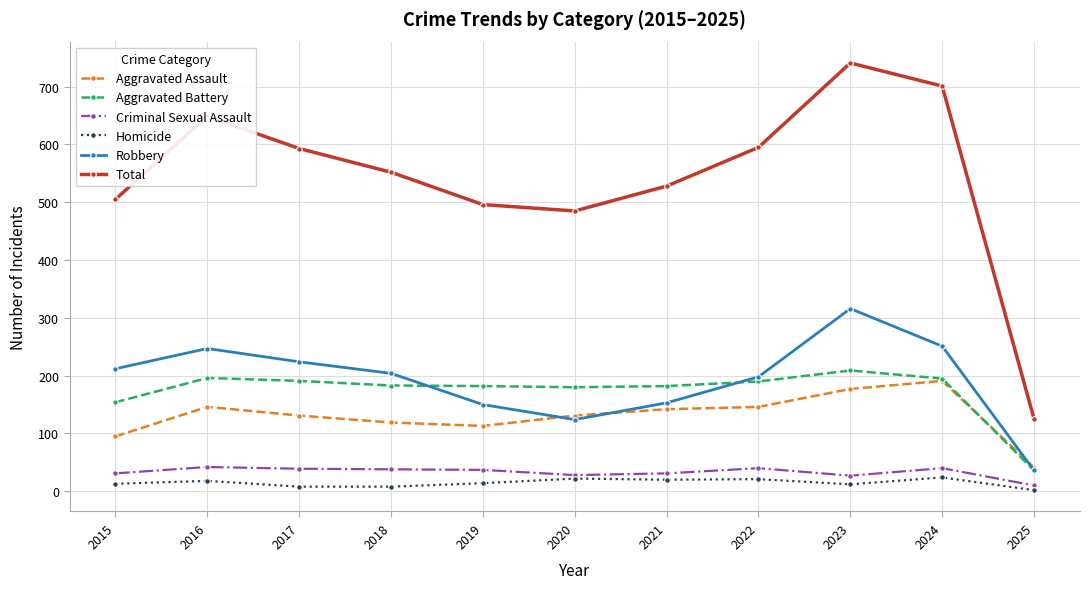

Where is Total nearest to the value 433?

2020